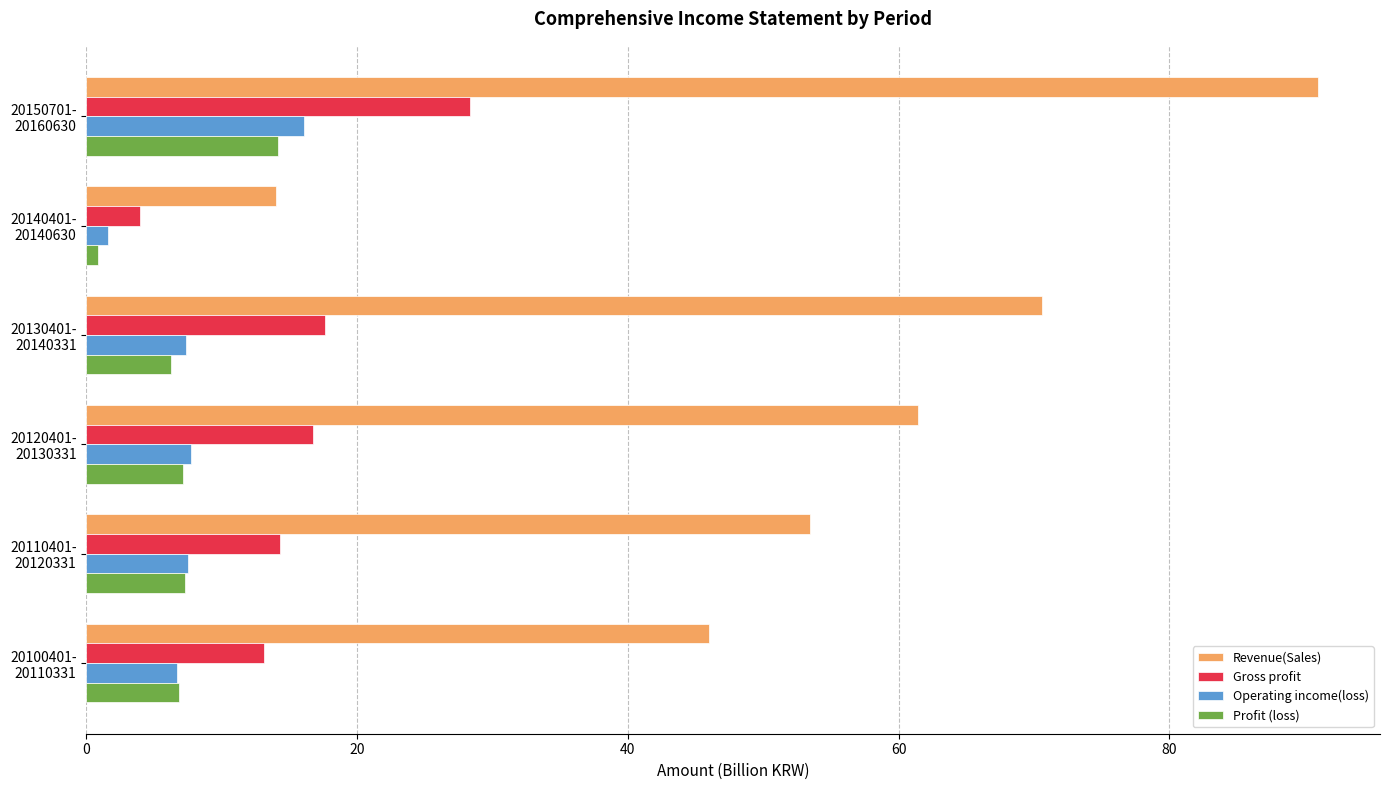

What is the greatest value displayed?

91.0